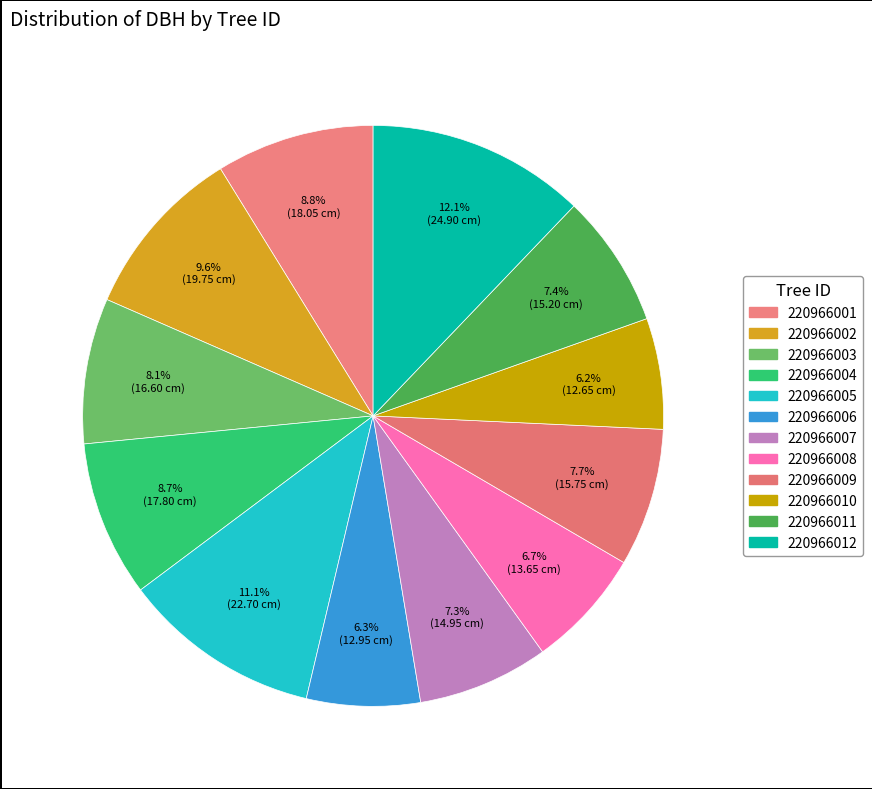

How many slices are in this pie chart?

12